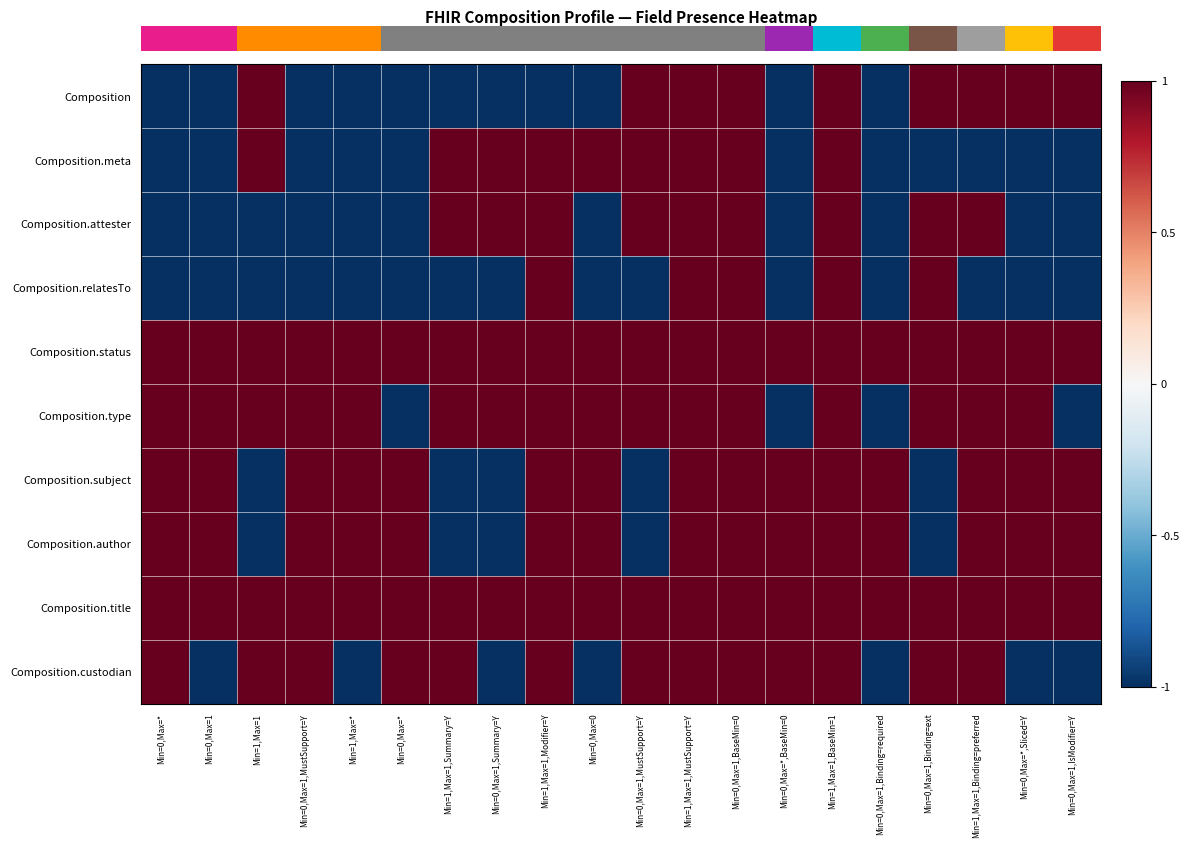

Which category has the highest value across all series?

Min=1,Max=1